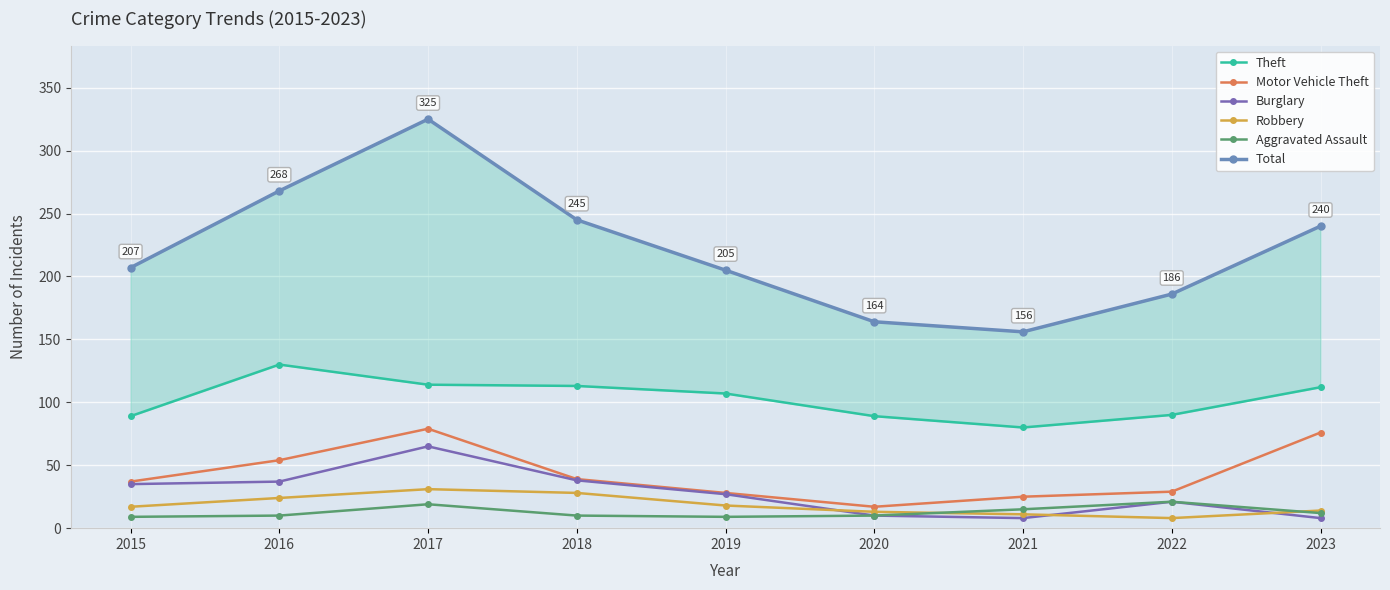

At which label does Motor Vehicle Theft first exceed 37?

2016